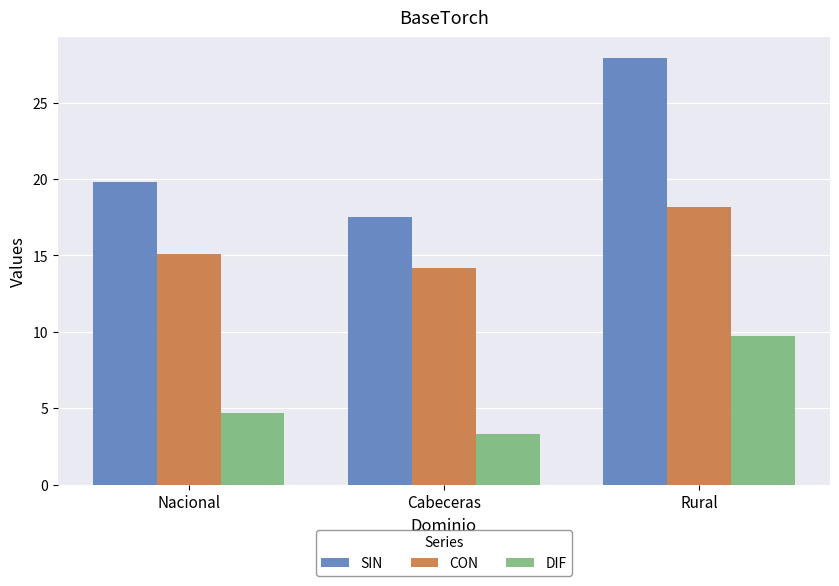

What is the difference between the second highest and minimum values in the DIF series?

1.4